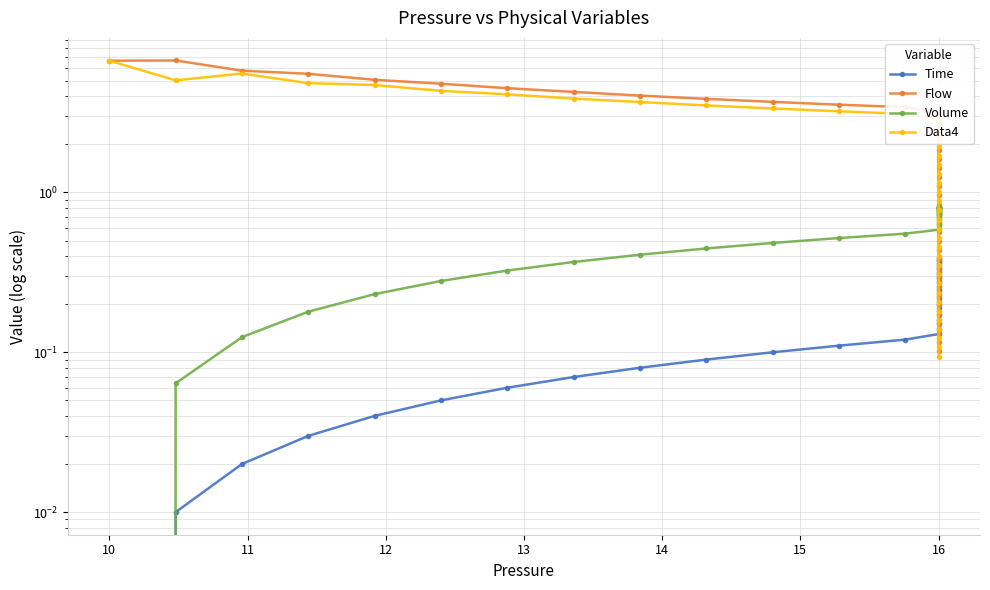

Which series has the widest spread of values?

Flow